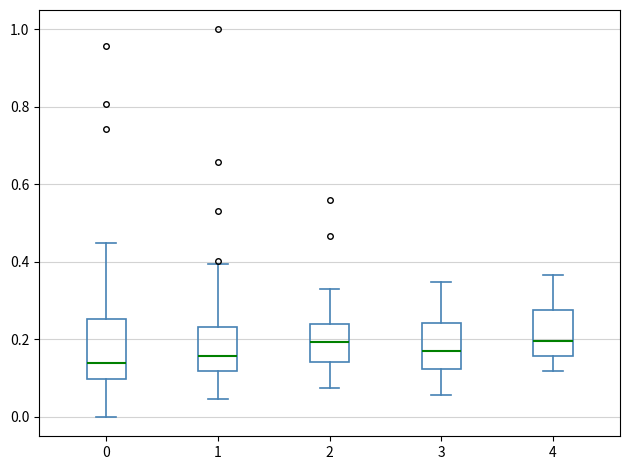

Reading left to right, transcribe this box plot: for each box, give where its median line is, the range the box spans, and where its two whiskers end, as read against the y-axis. The values are not printed on the chart, so give them approximately, as read against the axis.

0: median 0.14, box 0.10 to 0.26, whiskers 0.00 to 0.44
1: median 0.16, box 0.12 to 0.24, whiskers 0.04 to 0.40
2: median 0.20, box 0.14 to 0.24, whiskers 0.08 to 0.34
3: median 0.16, box 0.12 to 0.24, whiskers 0.06 to 0.34
4: median 0.20, box 0.16 to 0.28, whiskers 0.12 to 0.36